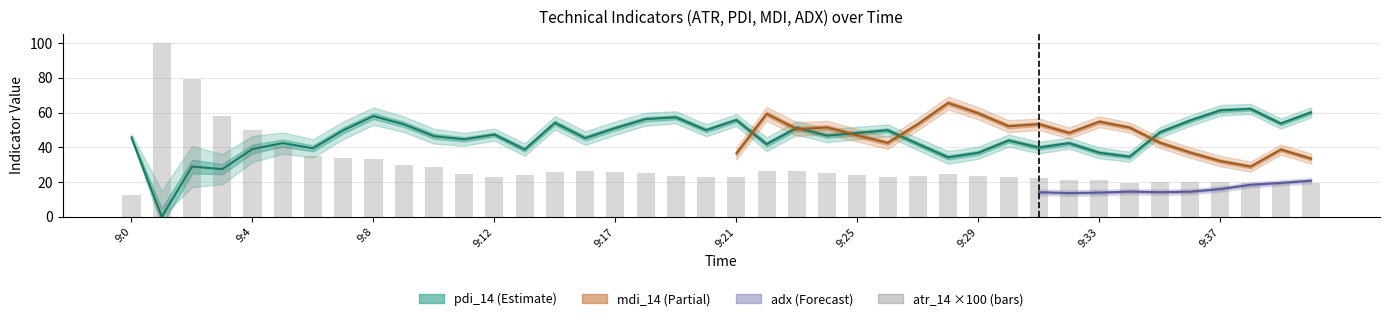

The value of pdi_14 at 9:20 is 49.9. True or false?

True